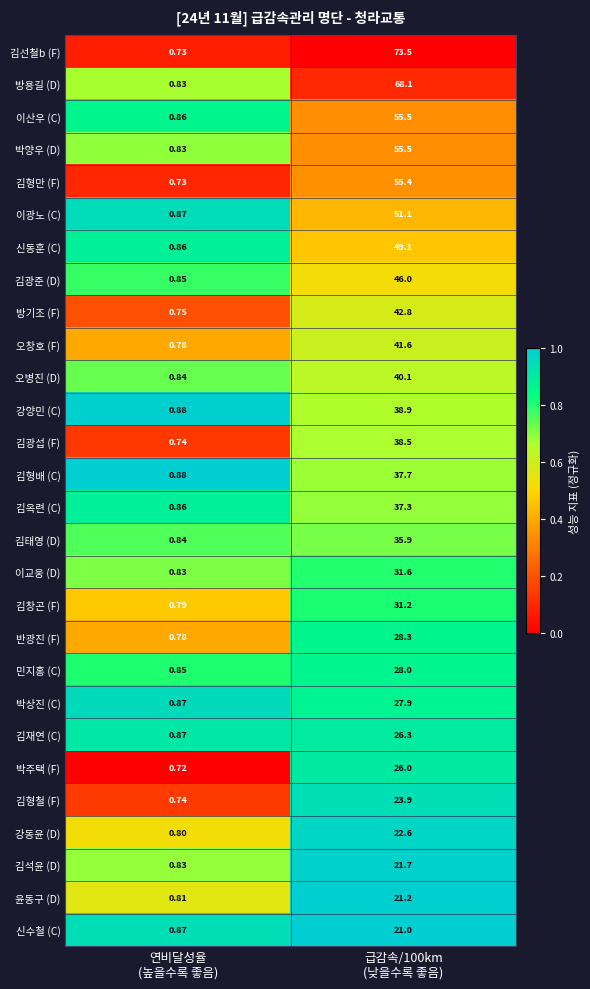

Rank the series by their maximum value, from highest to lowest.

신수철 (C), 김형배 (C), 윤동구 (D), 강양민 (C), 김석윤 (D), 강동윤 (D), 박상진 (C), 이광노 (C), 김형철 (F), 김재연 (C), 박주택 (F), 김옥련 (C), 신동훈 (C), 민지홍 (C), 이산우 (C), 반광진 (F), 김창곤 (F), 이교웅 (D), 김광준 (D), 김태영 (D), 오병진 (D), 박양우 (D), 방용길 (D), 김광섭 (F), 오창호 (F), 방기조 (F), 김형만 (F), 김선철b (F)